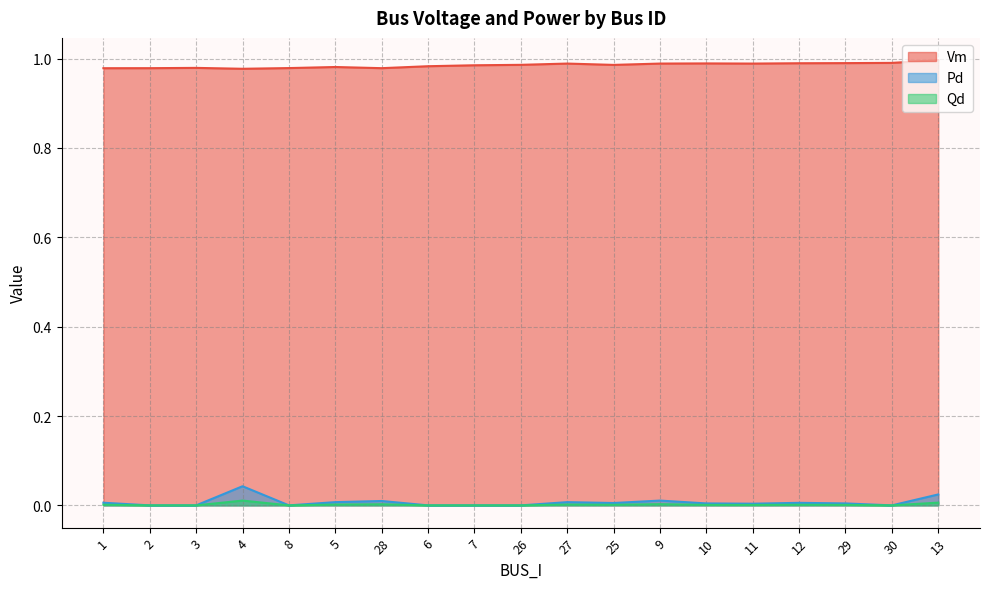

Is it true that Vm equals 1.0 at 6?

True